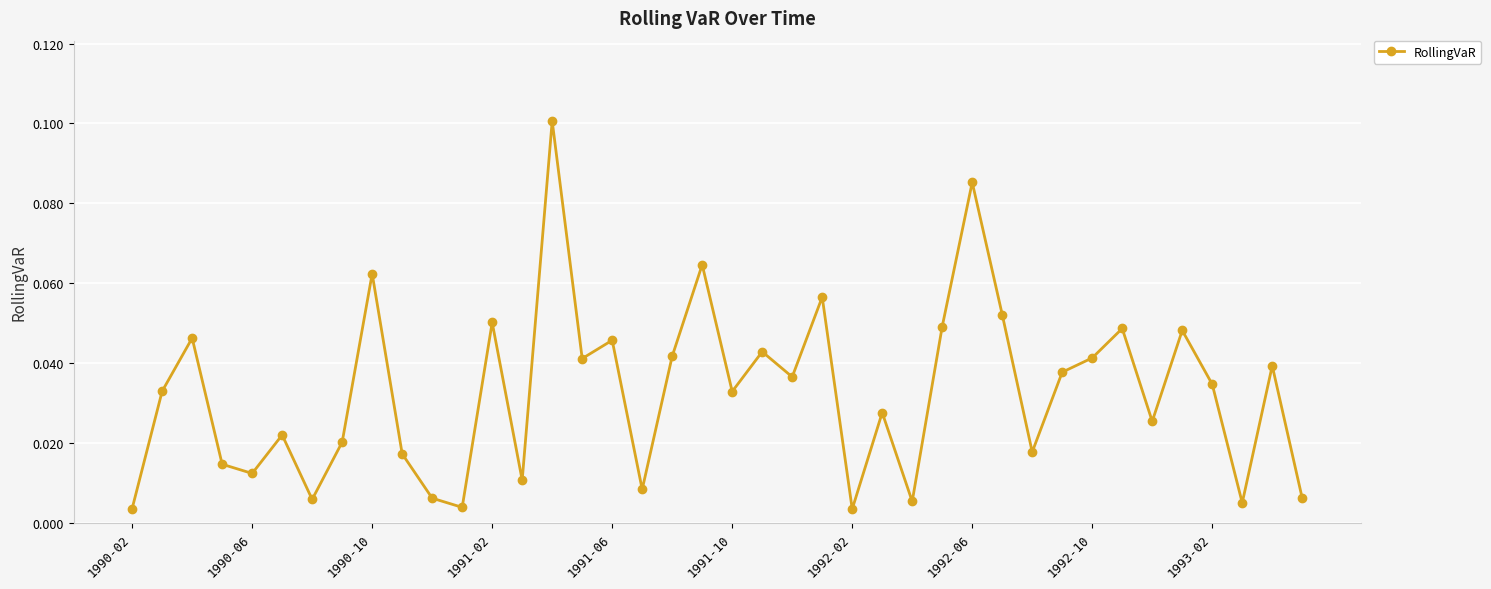

True or false: there are more than 2 points higher than both neighbors.

True